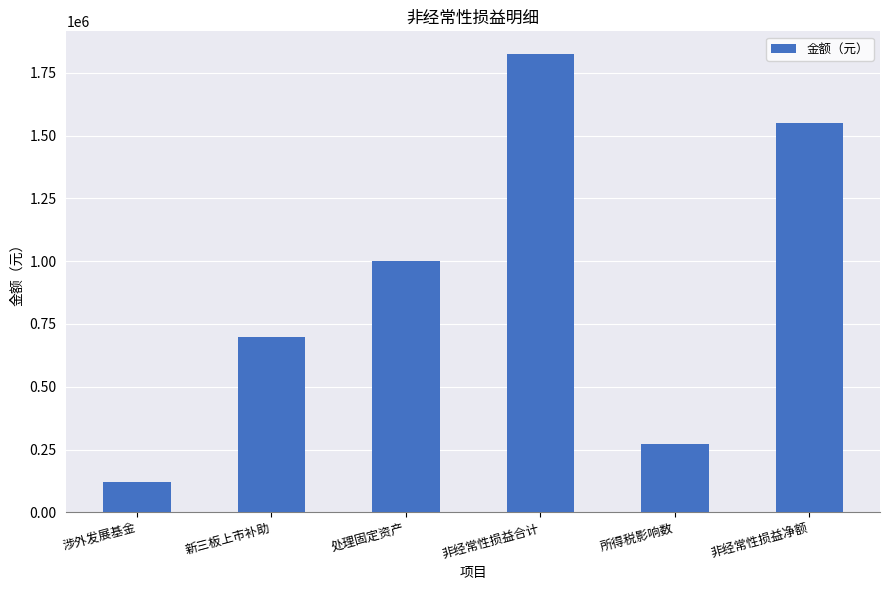

Are the bars horizontal?

No